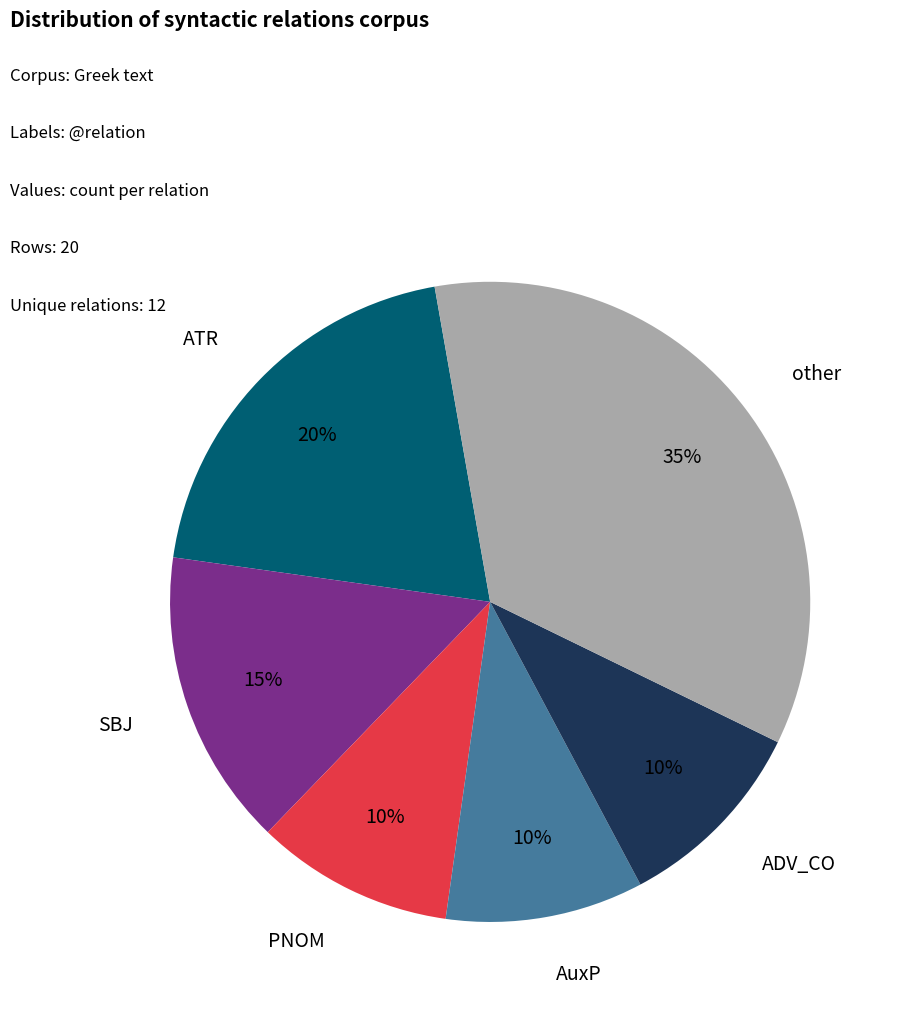

To the nearest percent, what is the difference between the largest and smallest slice percentages?

25%